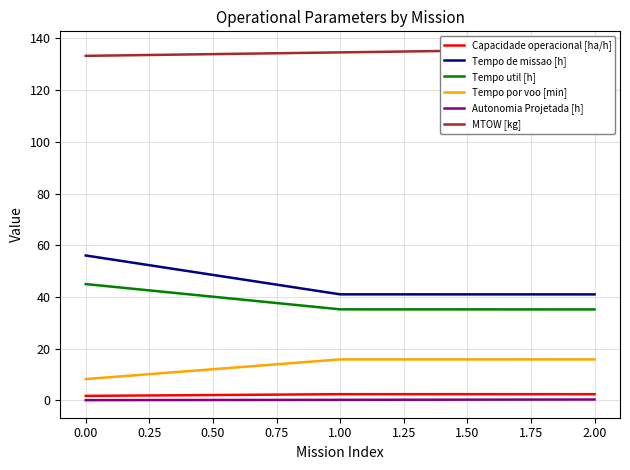

Is the value of Autonomia Projetada [h] at 1.00 greater than the value of Tempo por voo [min] at 0.00?

No